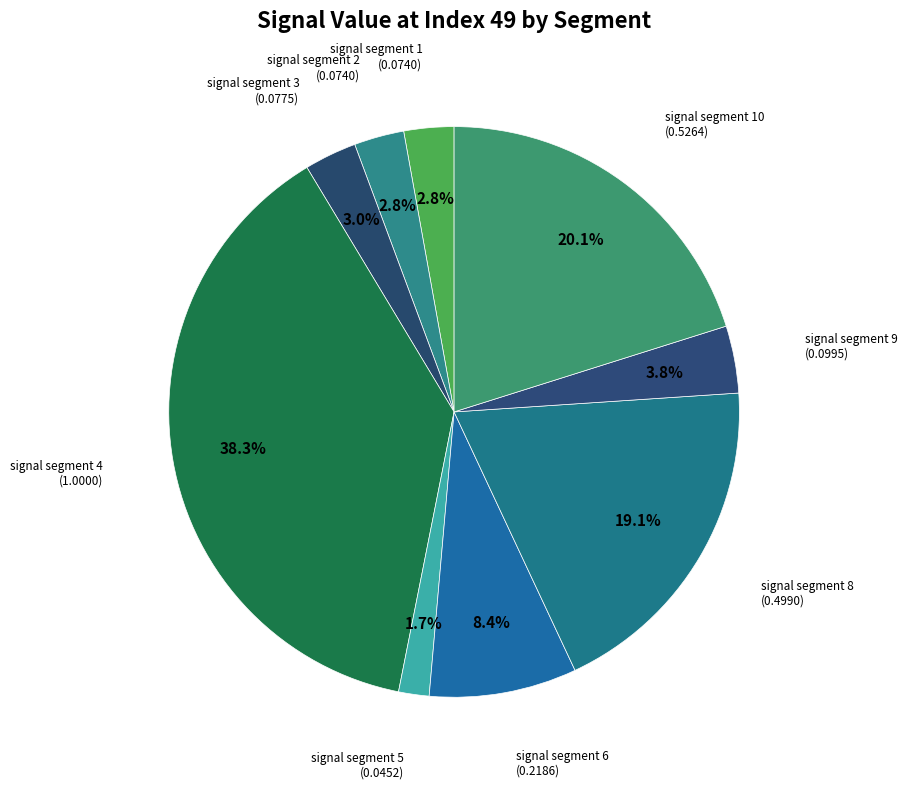

Count the number of slices in the pie.

9